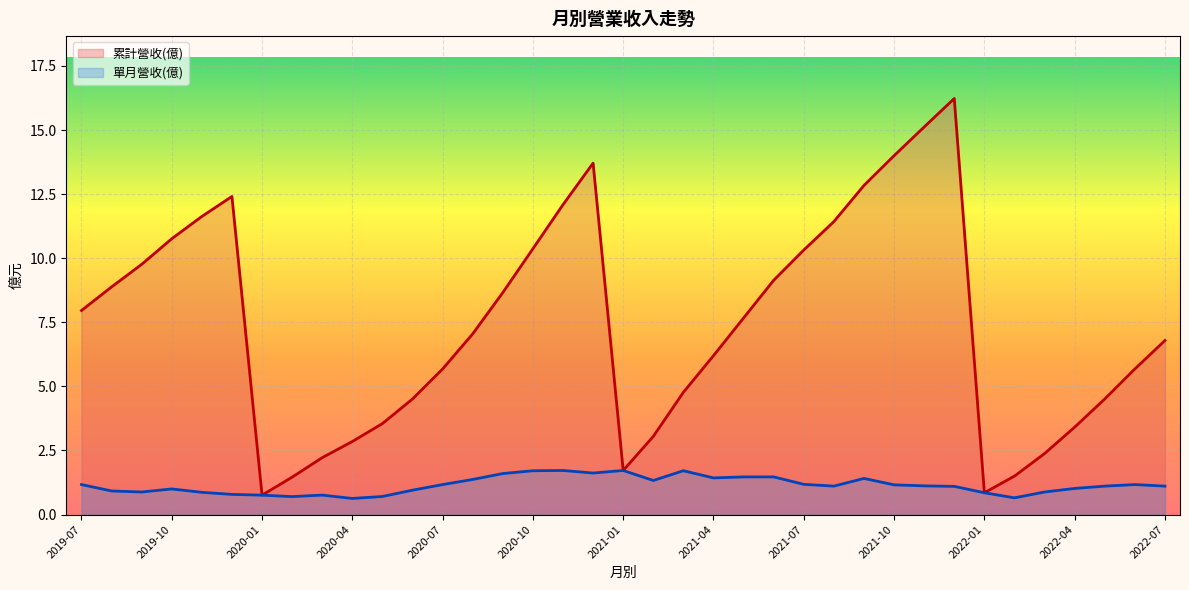

What is the total value across all series at 2019-12?

13.2